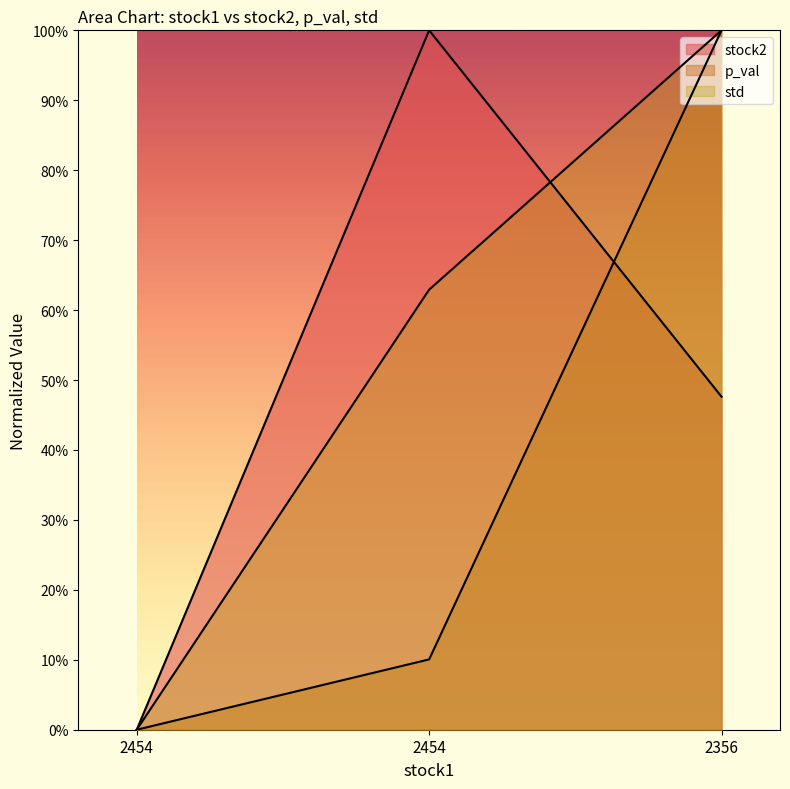

What is the approximate value of stock2 at 2356?

0.5